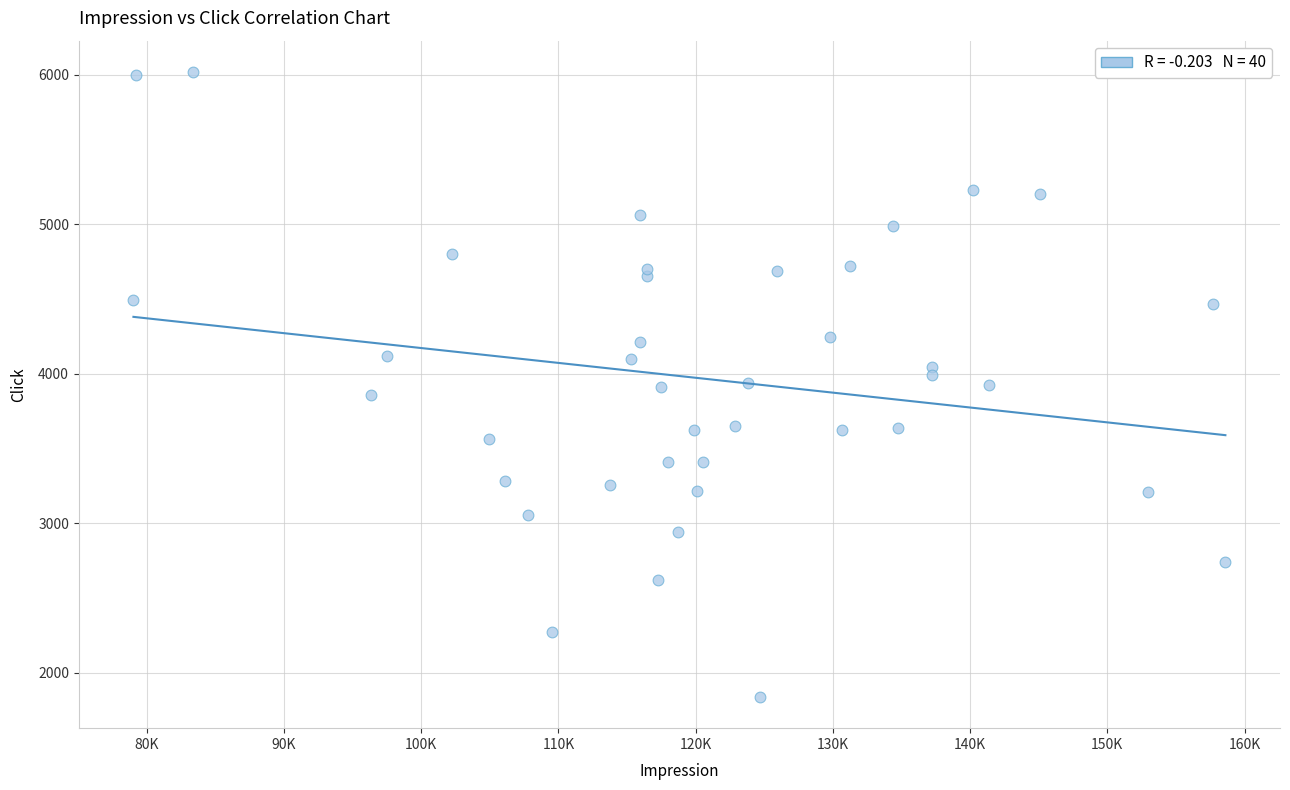

What is the range of X values (max minus min)?

79572.1